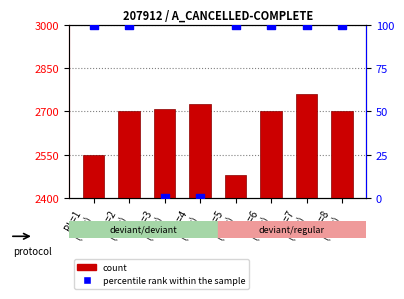

Is the value of percentile rank within the sample at PL=1
(Orig) greater than the value of count at PL=4
(Orig)?

No